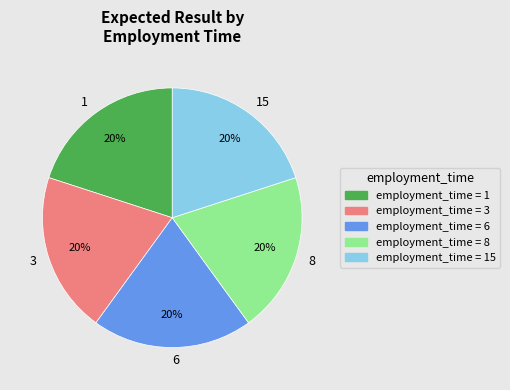

What is the ratio of the value at 8 to the value at 6?

1.0